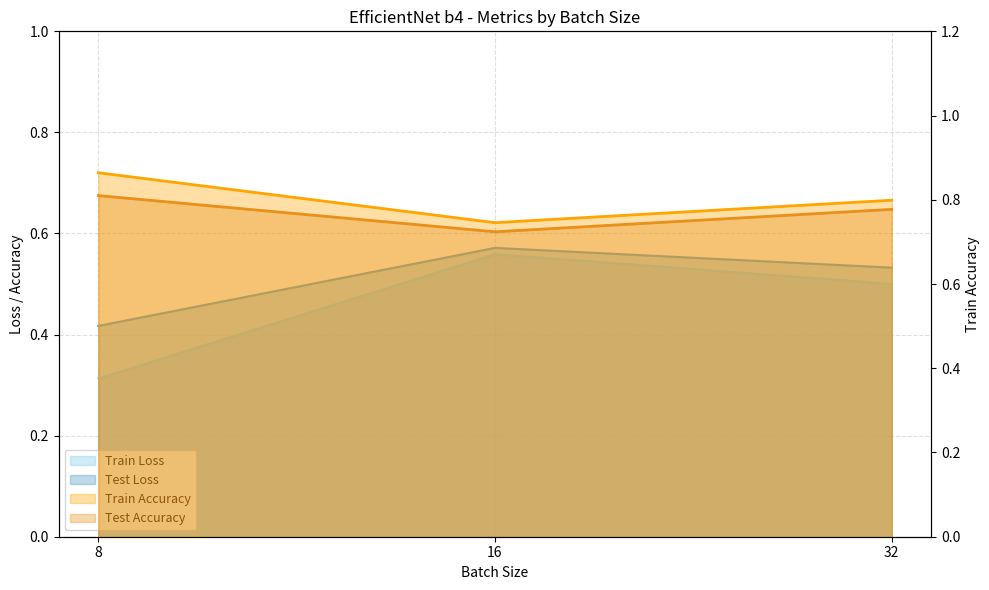

Does the chart display data point markers on the line(s)?

No